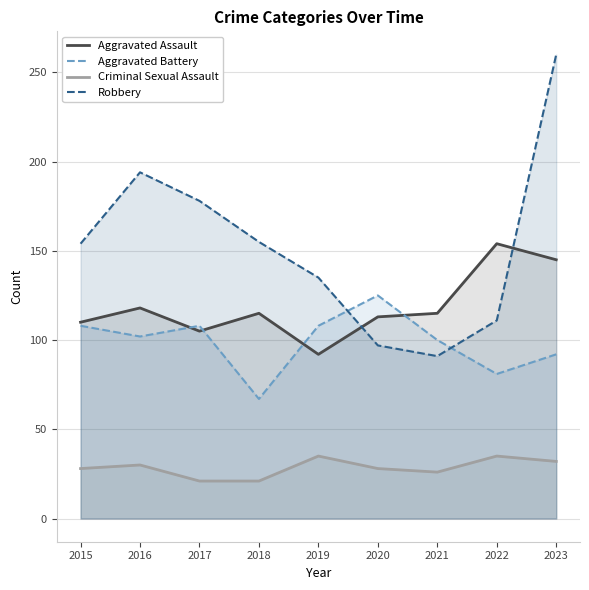

Is it true that Aggravated Battery equals 108 at 2017?

True